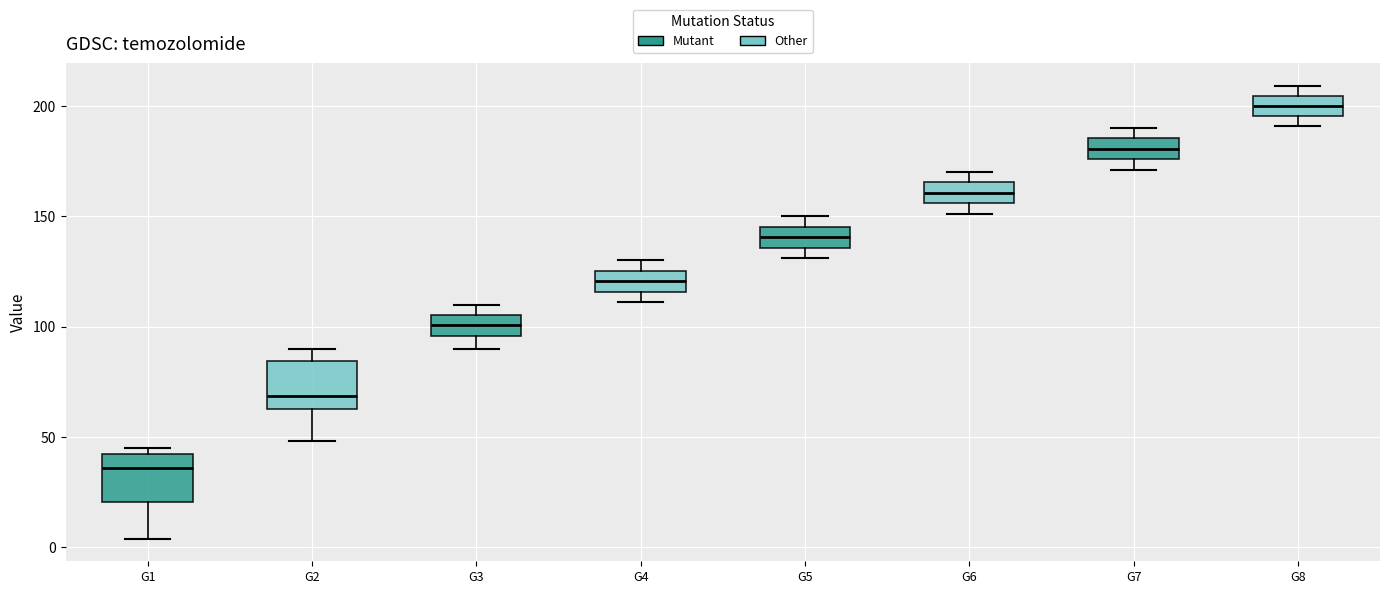

Which box has the highest median line?

G8